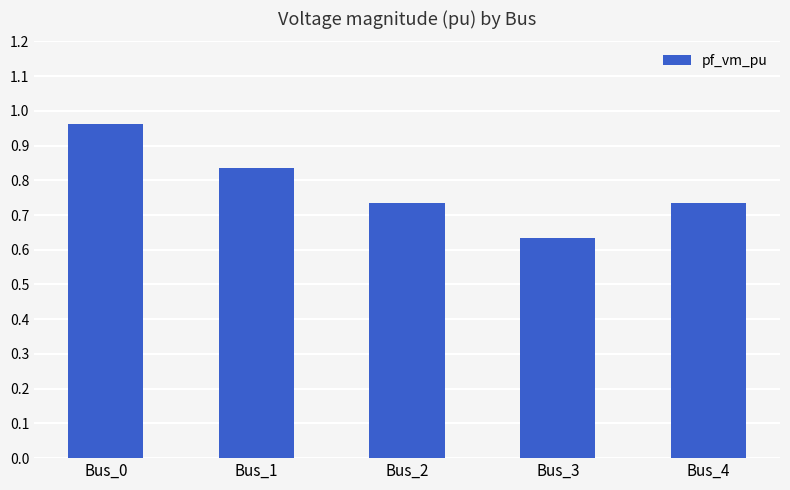

At which label is the value closest to 0?

Bus_3